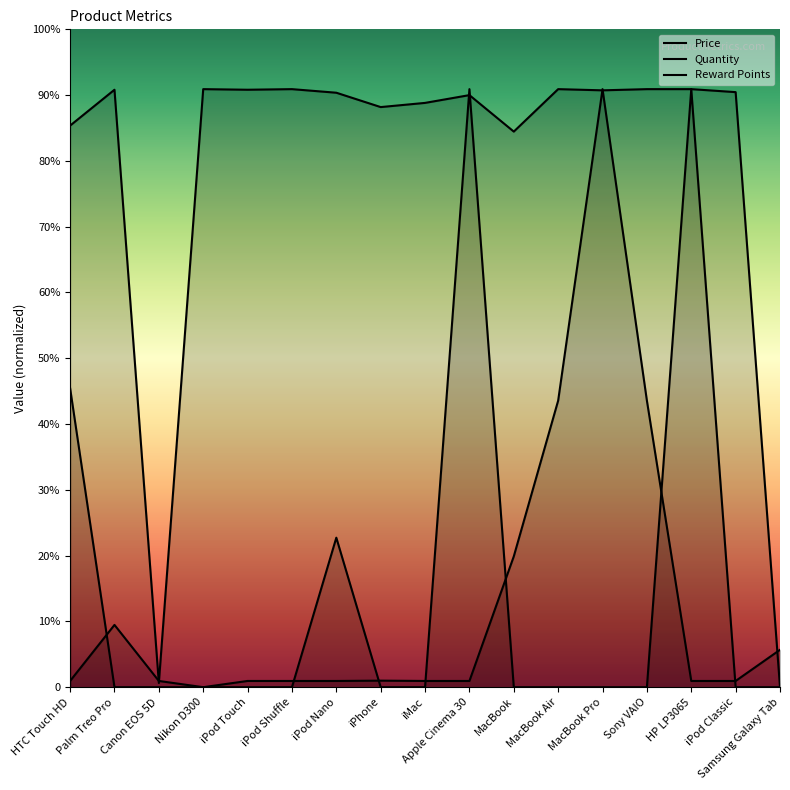

True or false: Reward Points has more than 2 interior local peaks.

True